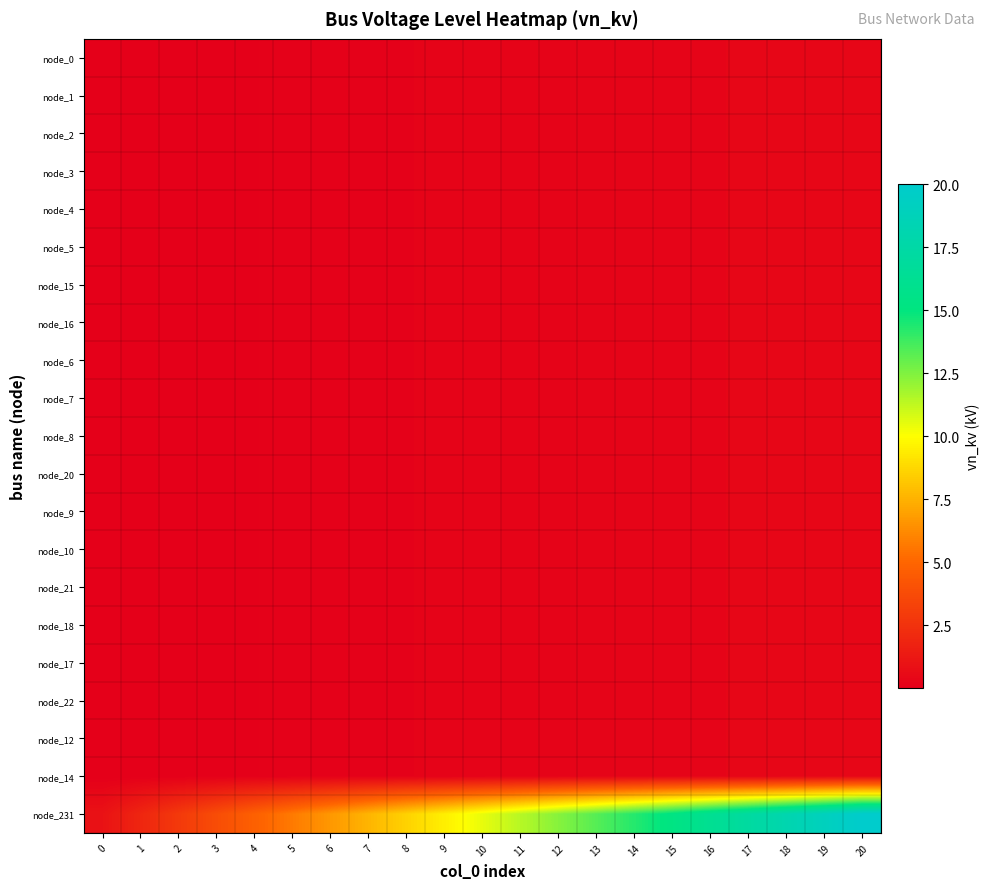

At which category is the sum across all series the highest?

20